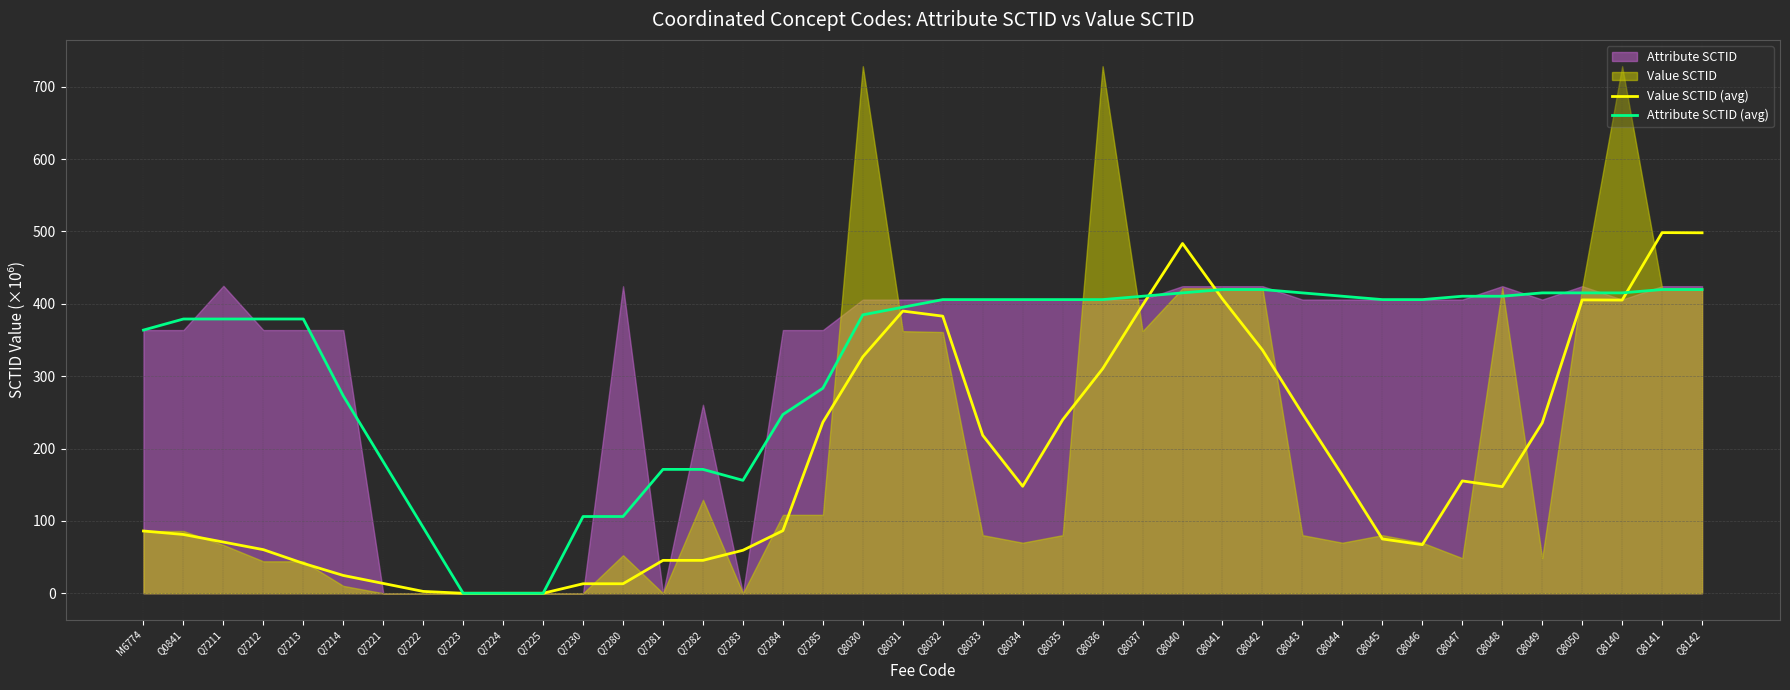

Which category has the highest value in the Attribute SCTID (avg) series?

Q8042